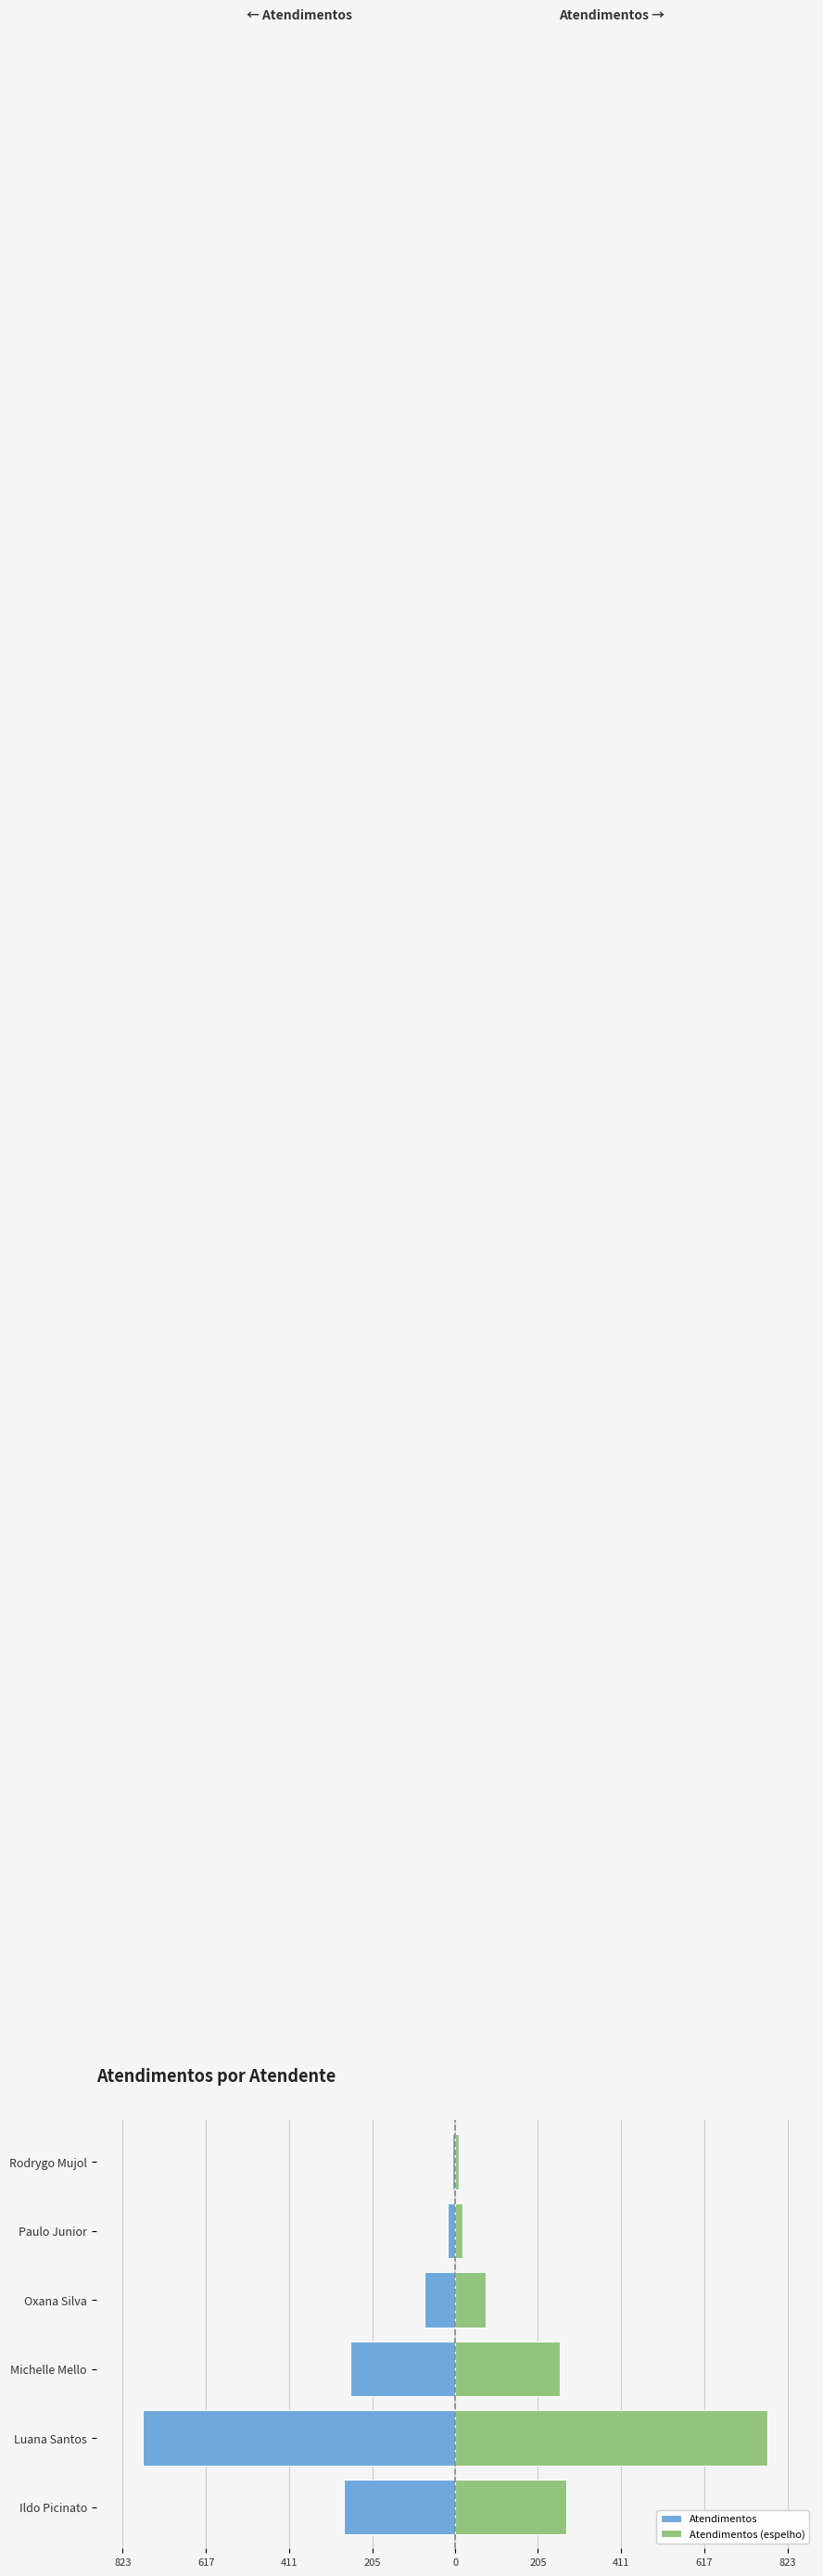

How many bars are there in each group?

2